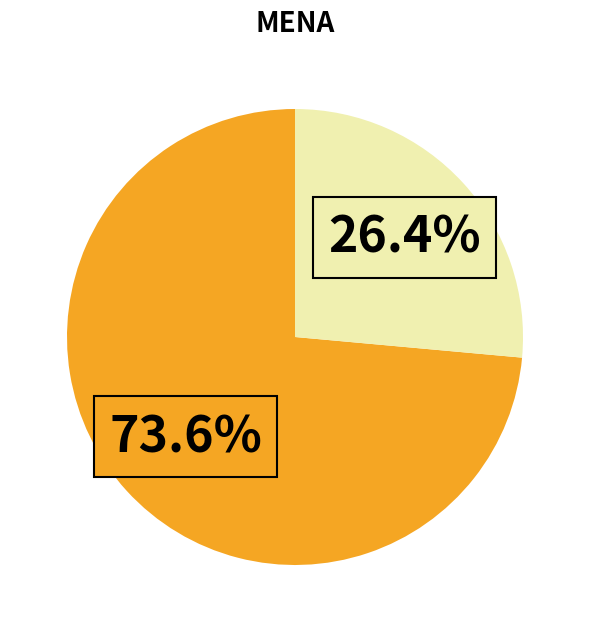

Does any single category account for the majority?

Yes